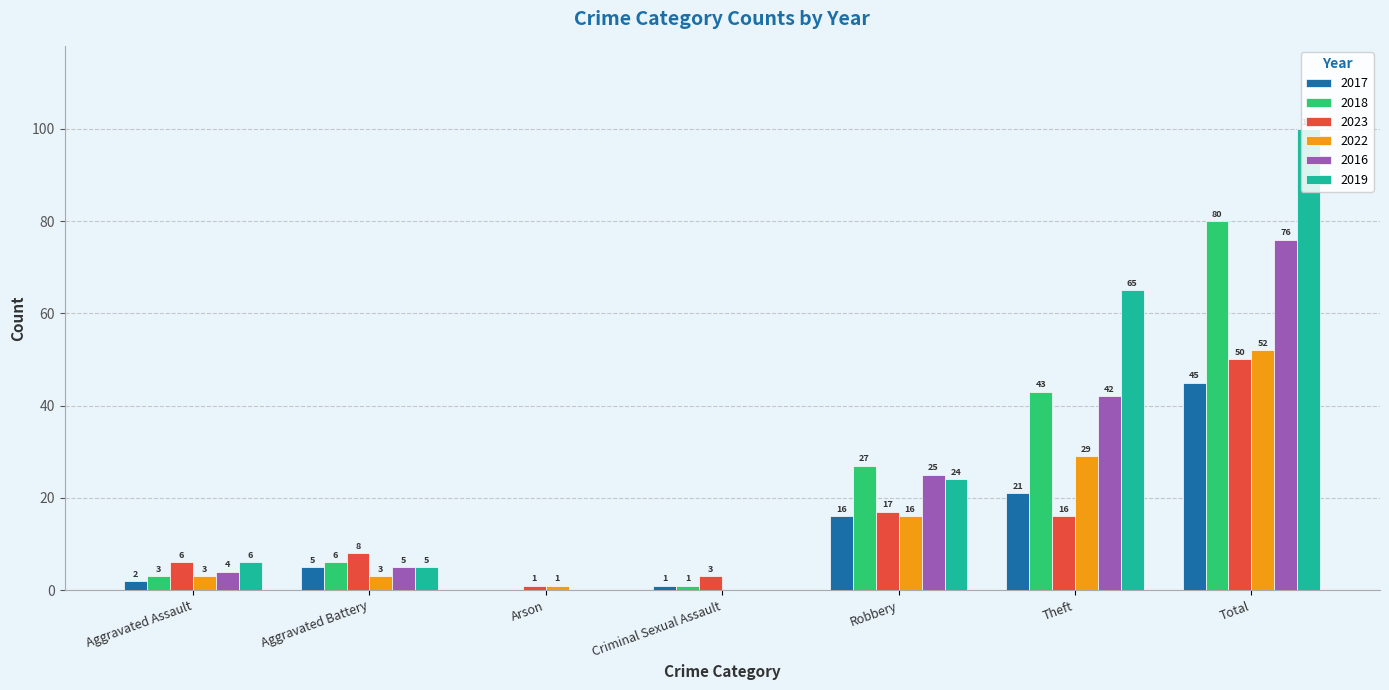

Are the bars horizontal?

No